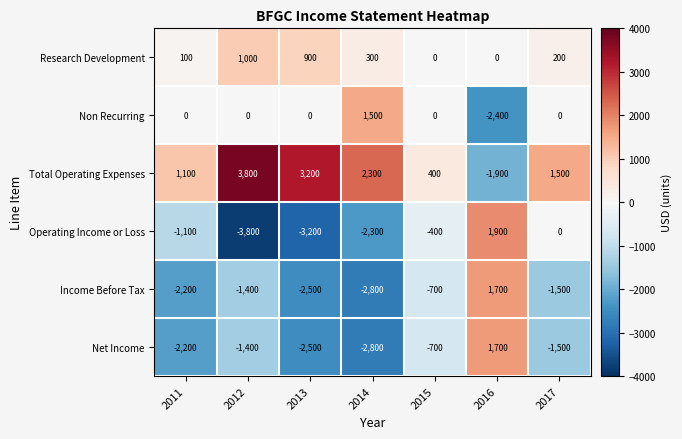

How many Research Development values are between 0 and 900?

6